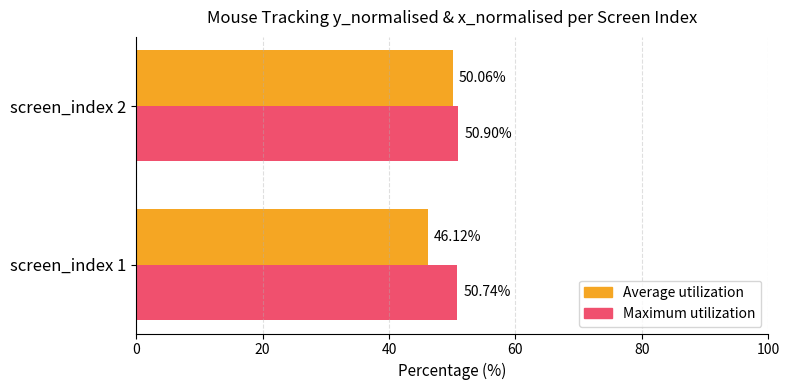

What is the difference between the maximum and minimum values in the Maximum utilization series?

0.2